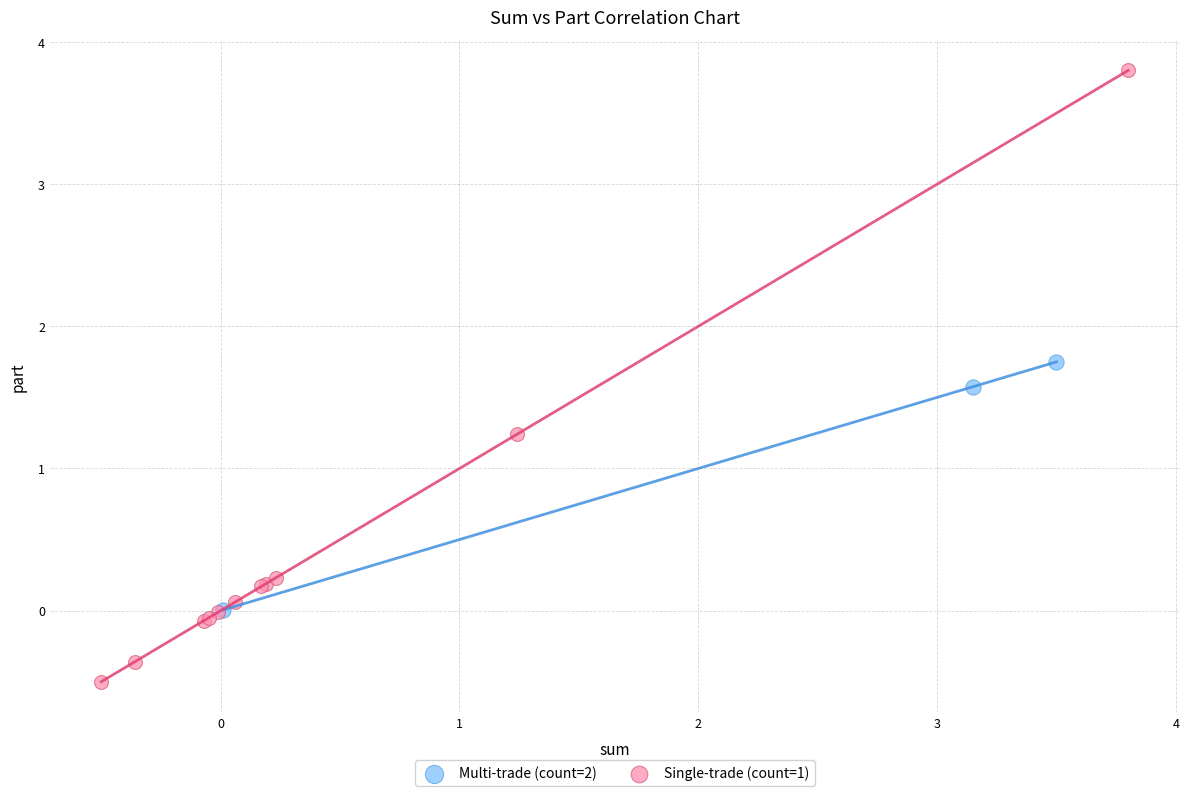

Which series reaches the maximum Y coordinate?

Single-trade (count=1)